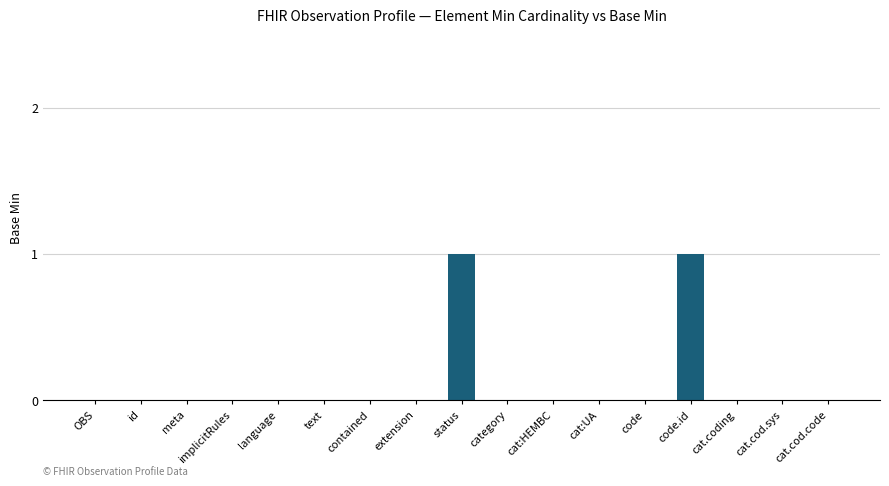

The chart shows a value of 0 at OBS. True or false?

True